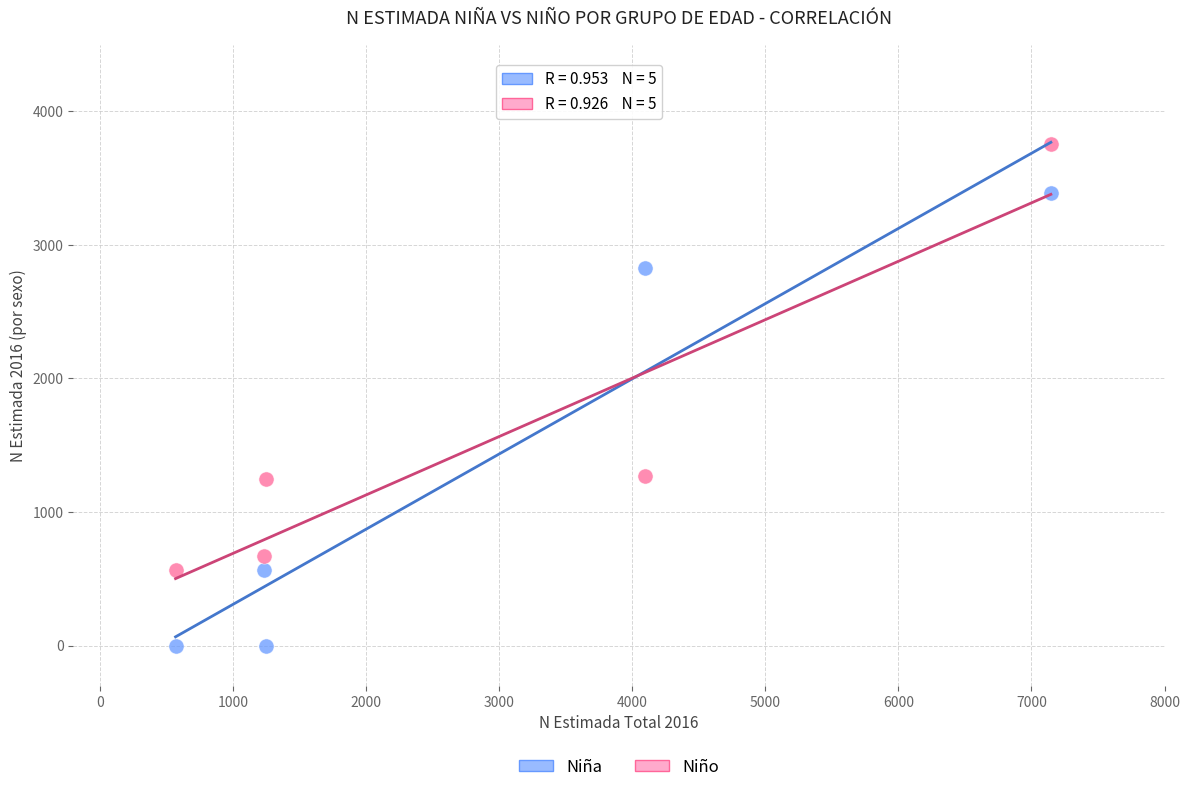

In the Niño series, what Y value is closest to 2163?

1271